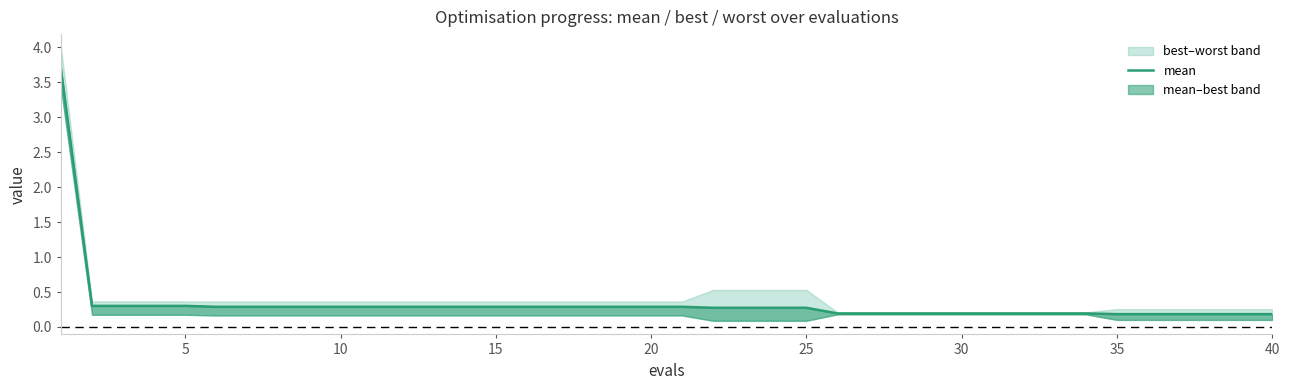

How many lines are shown in the chart?

1